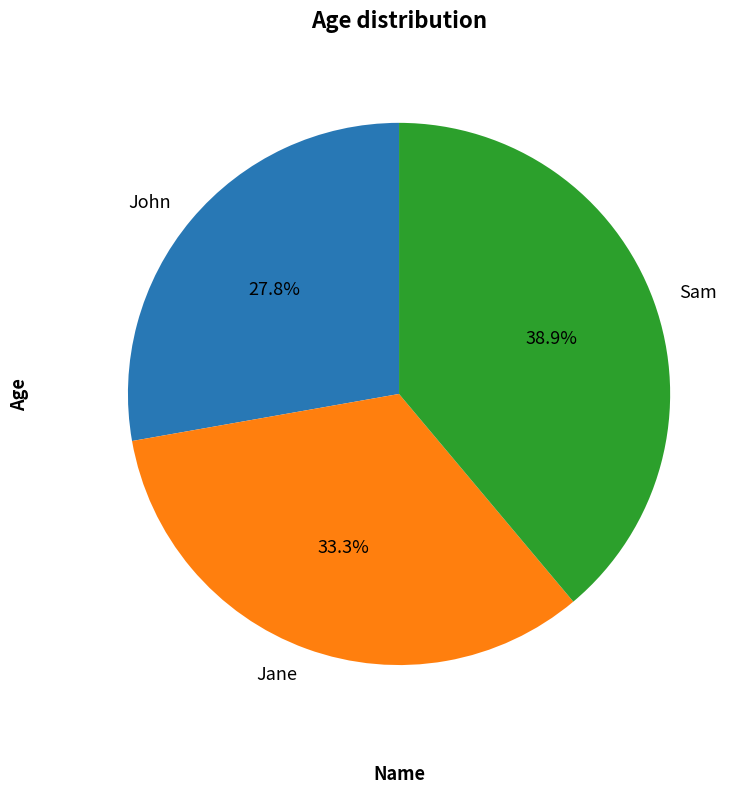

What is the largest slice in the pie chart?

Sam